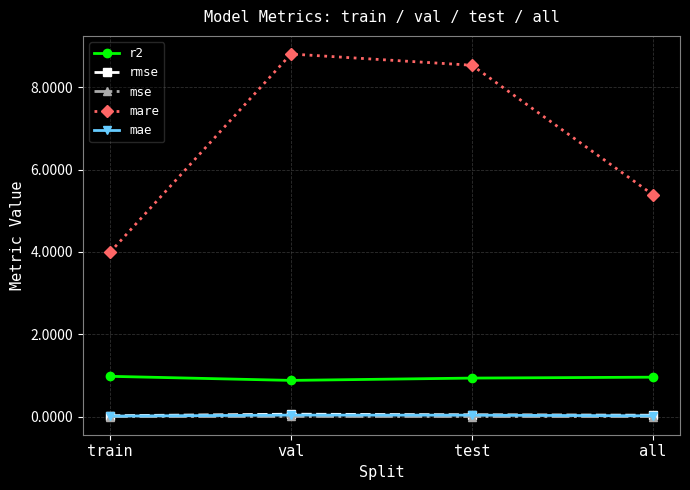

Is this an area chart (filled region under the line)?

No